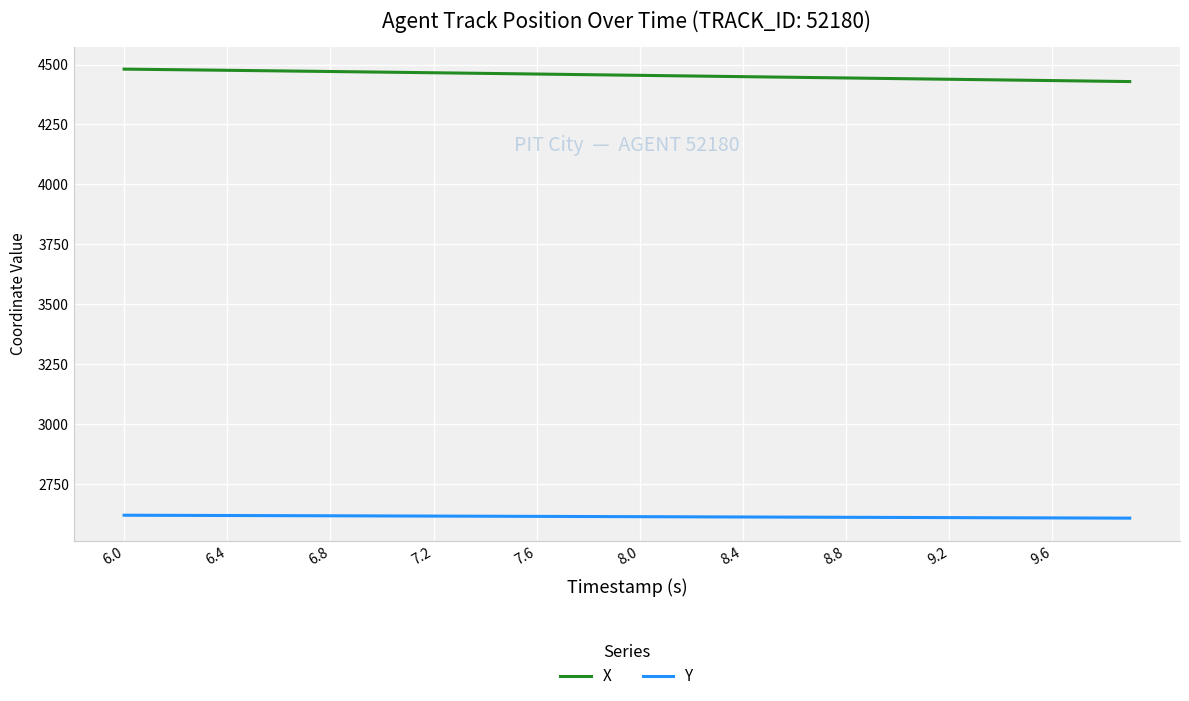

True or false: Y and X cross at least once.

False